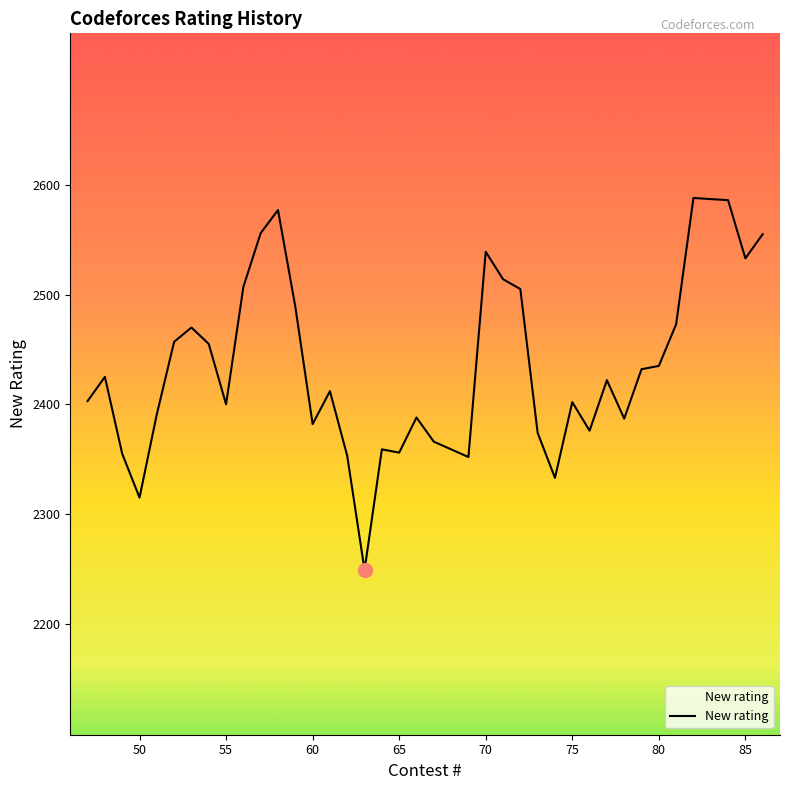

What is the greatest value displayed?

2588